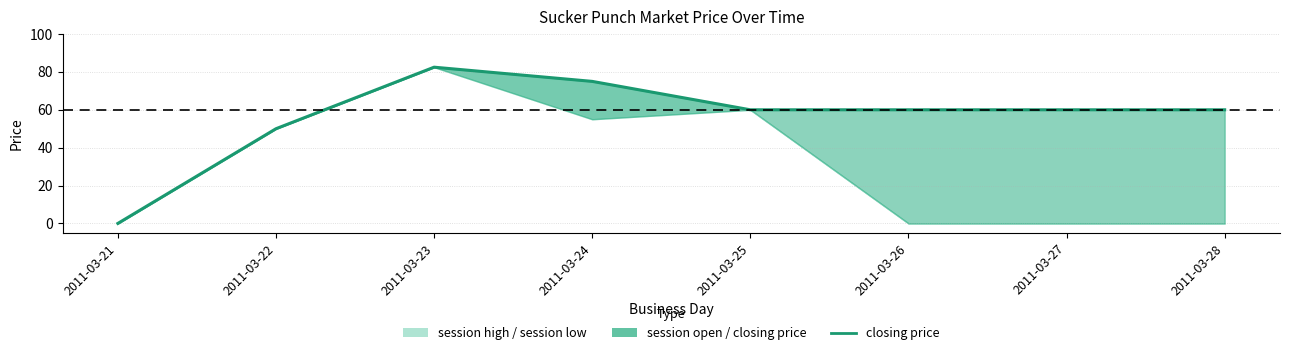

Count the number of values greater than 60.

2